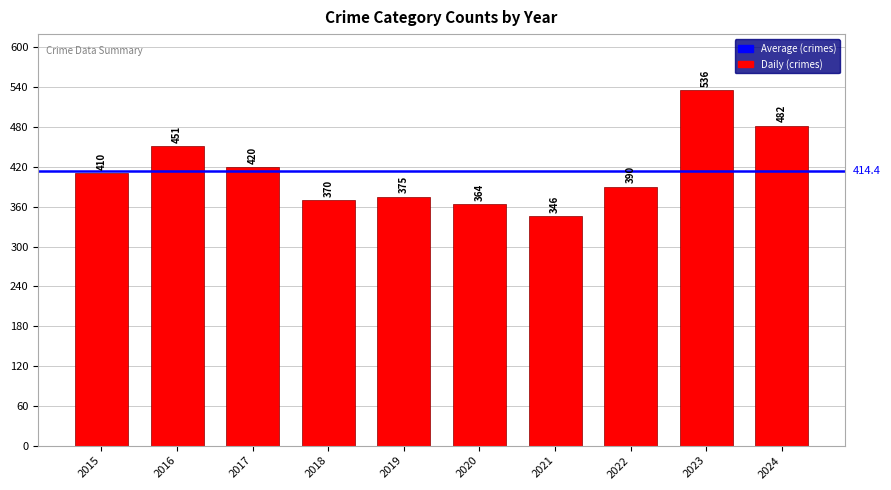

Is it true that the value at 2019 is 375?

True